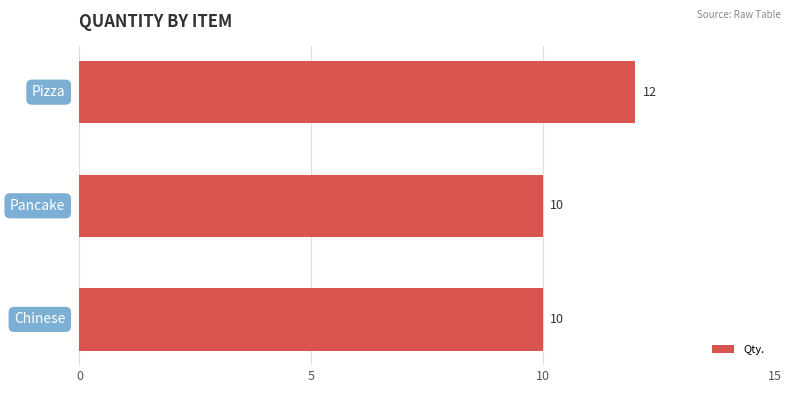

What is the average value?

11